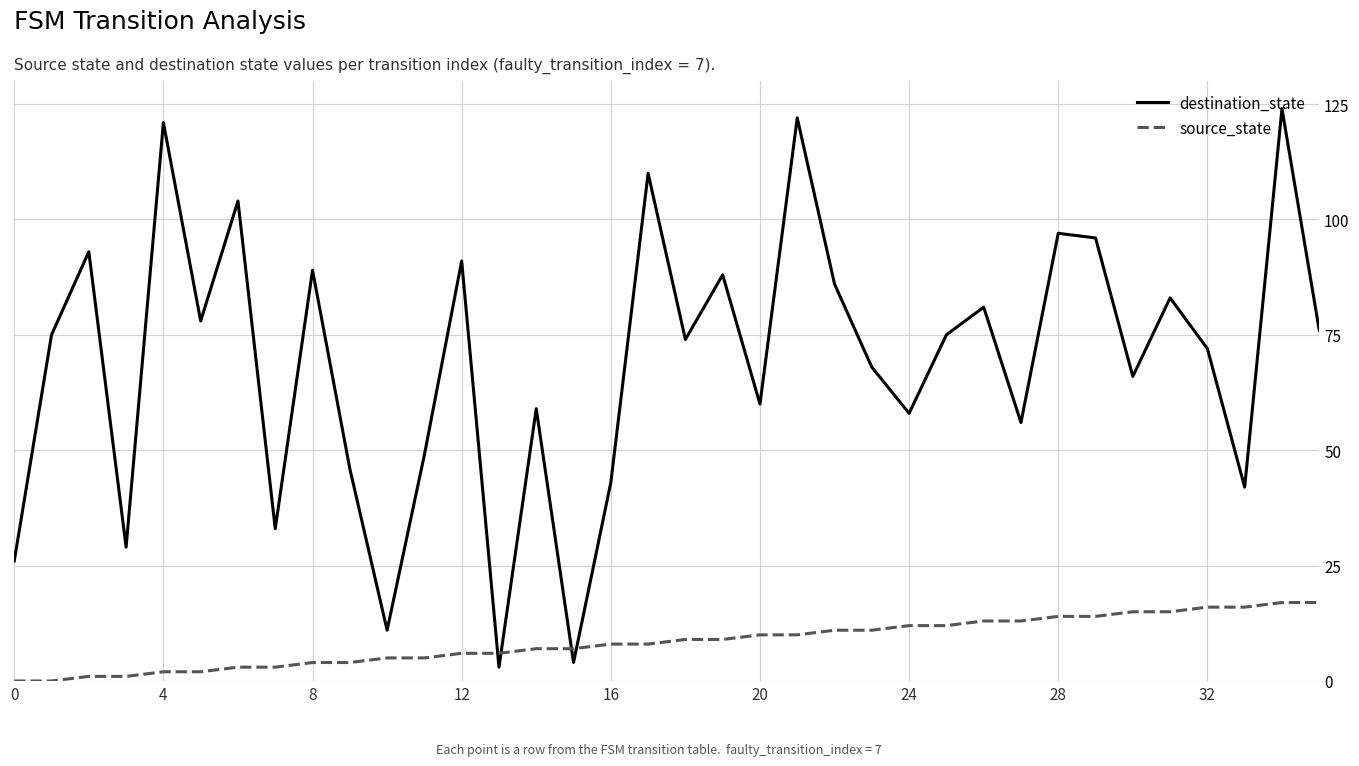

List the series in order of their peak value, highest first.

destination_state, source_state